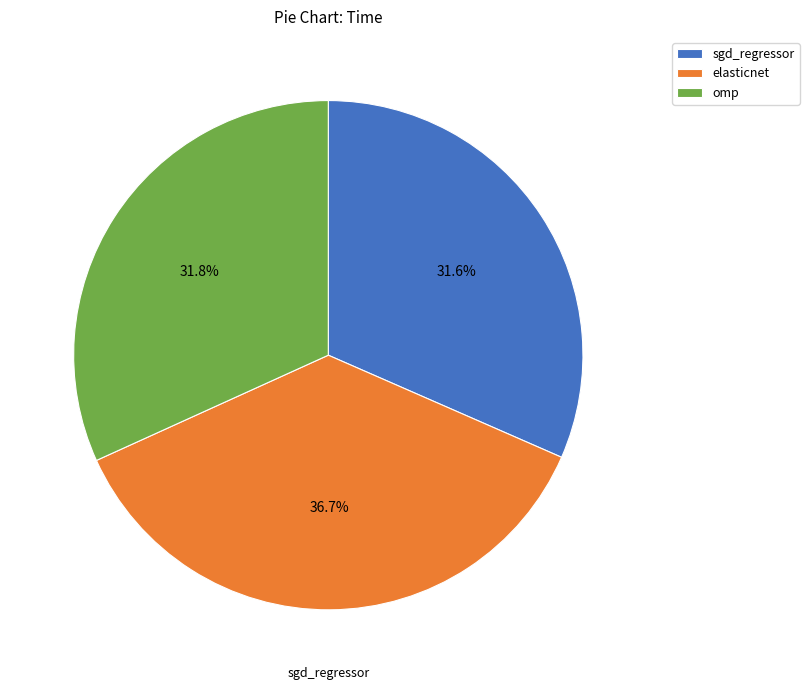

How many slices are in this pie chart?

3